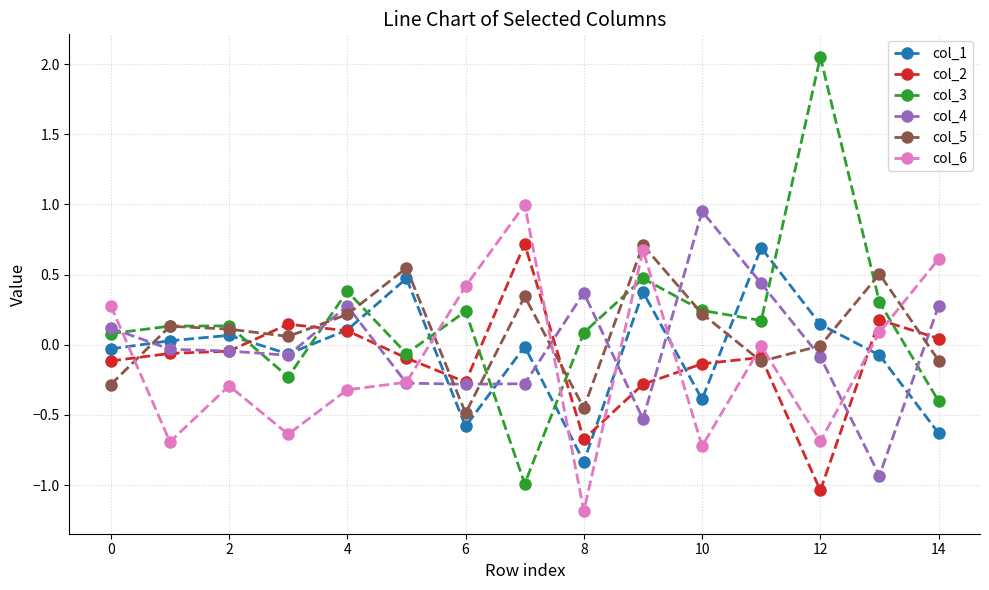

Does the chart have visible grid lines?

Yes